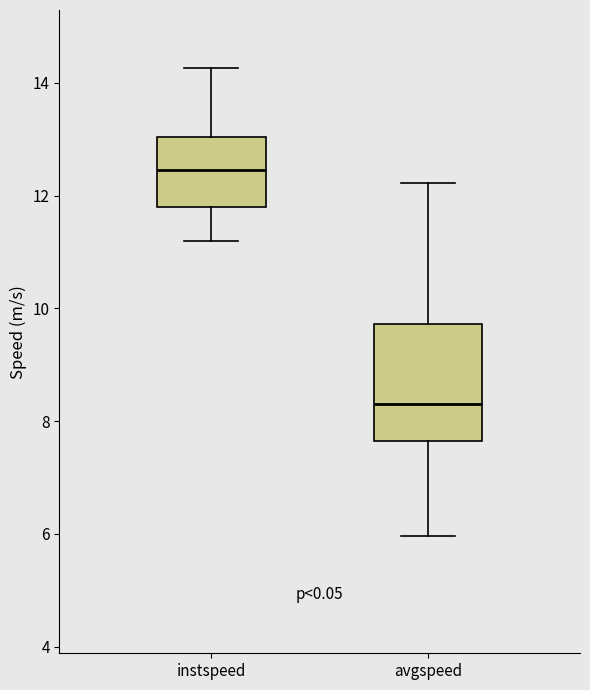

Which box has the lowest median line?

avgspeed